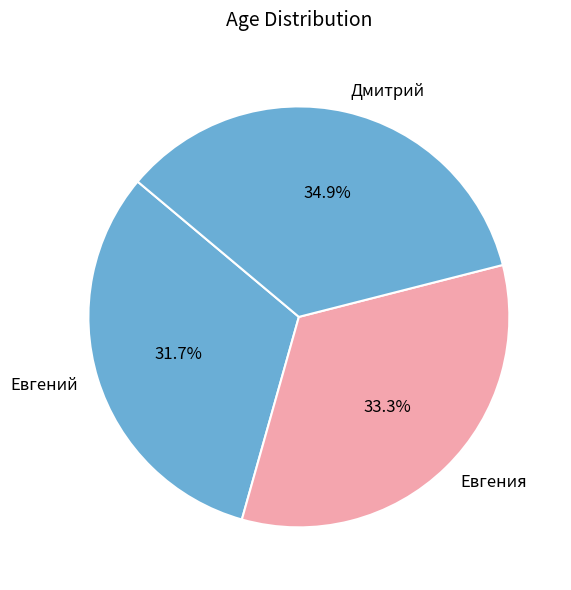

Which has a higher value, Евгения or Дмитрий?

Дмитрий